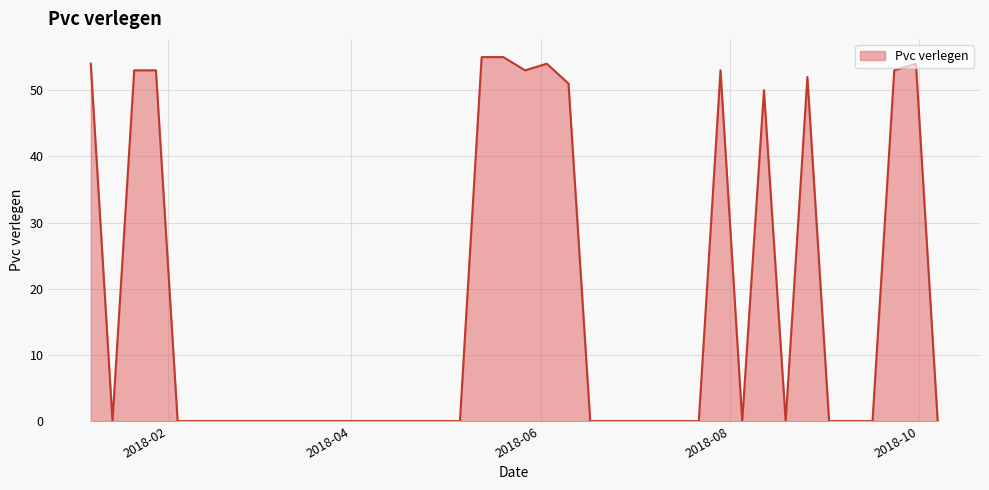

What is the maximum value shown in the chart?

55